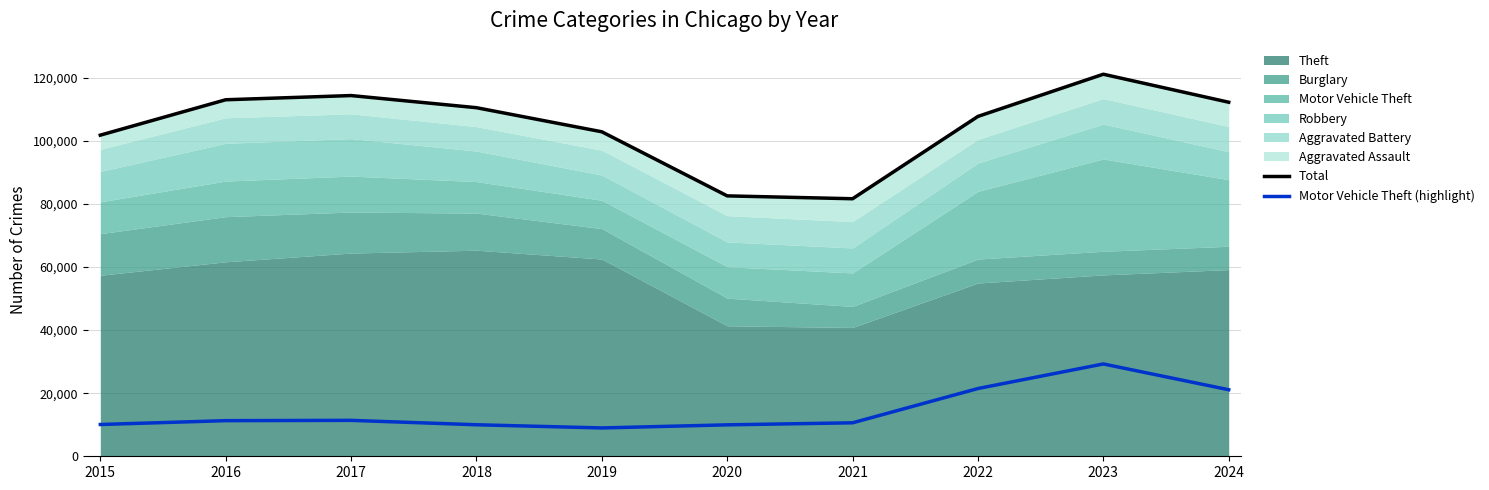

The value of Motor Vehicle Theft (highlight) at 2015 is 3719. True or false?

False